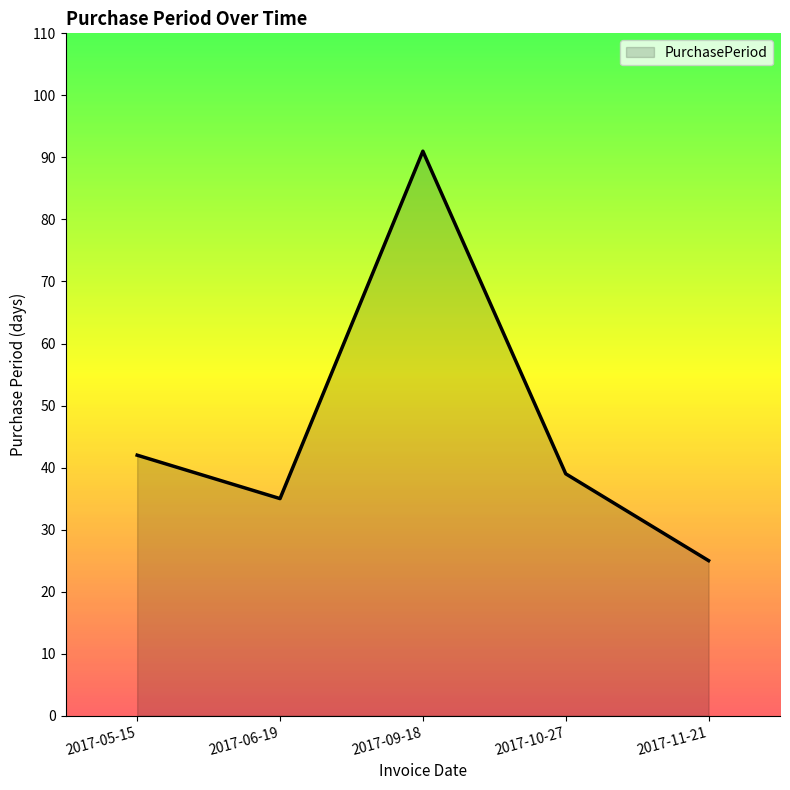

Which has a higher value, 2017-06-19 or 2017-09-18?

2017-09-18